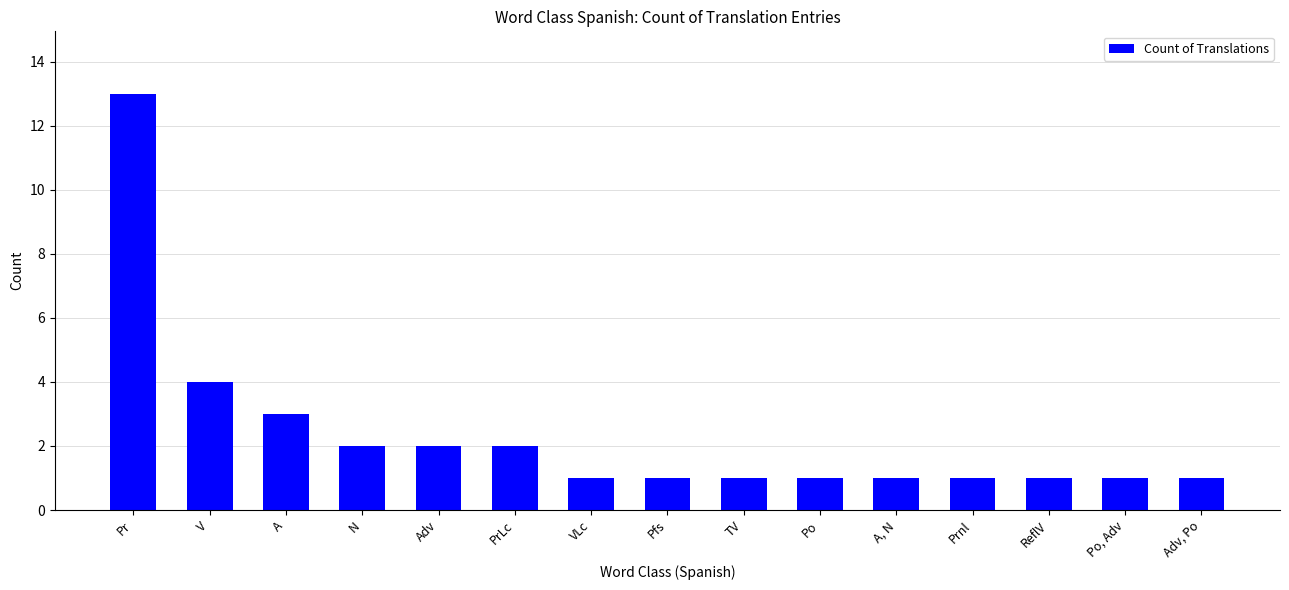

True or false: the data shows 0 at A, N.

False